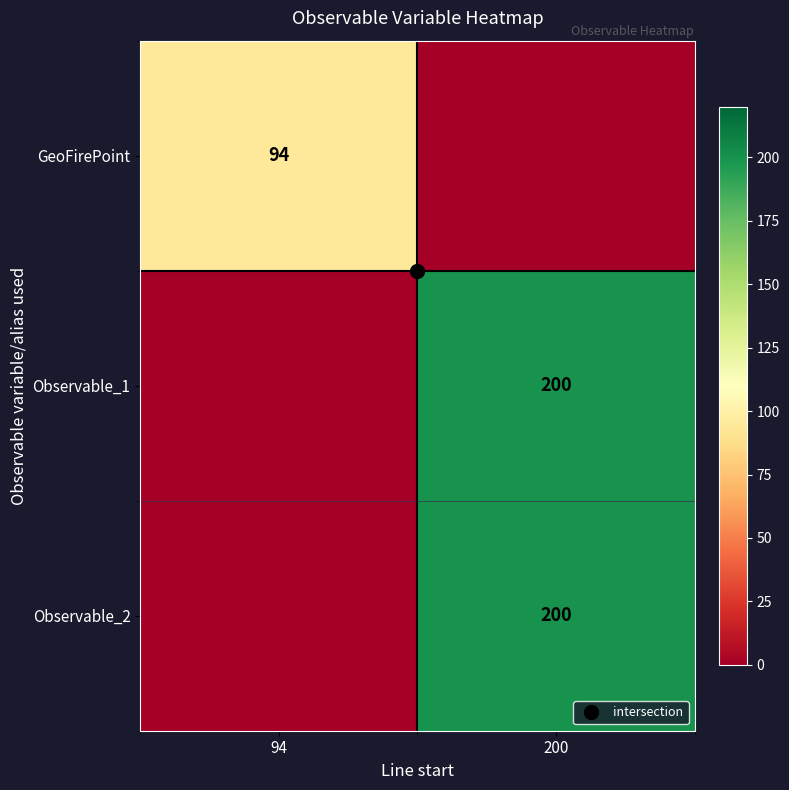

Read the GeoFirePoint value at 94.

94